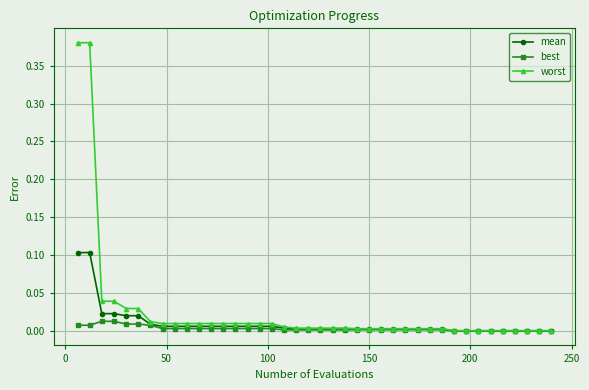

Which series has the largest range (max minus min)?

worst